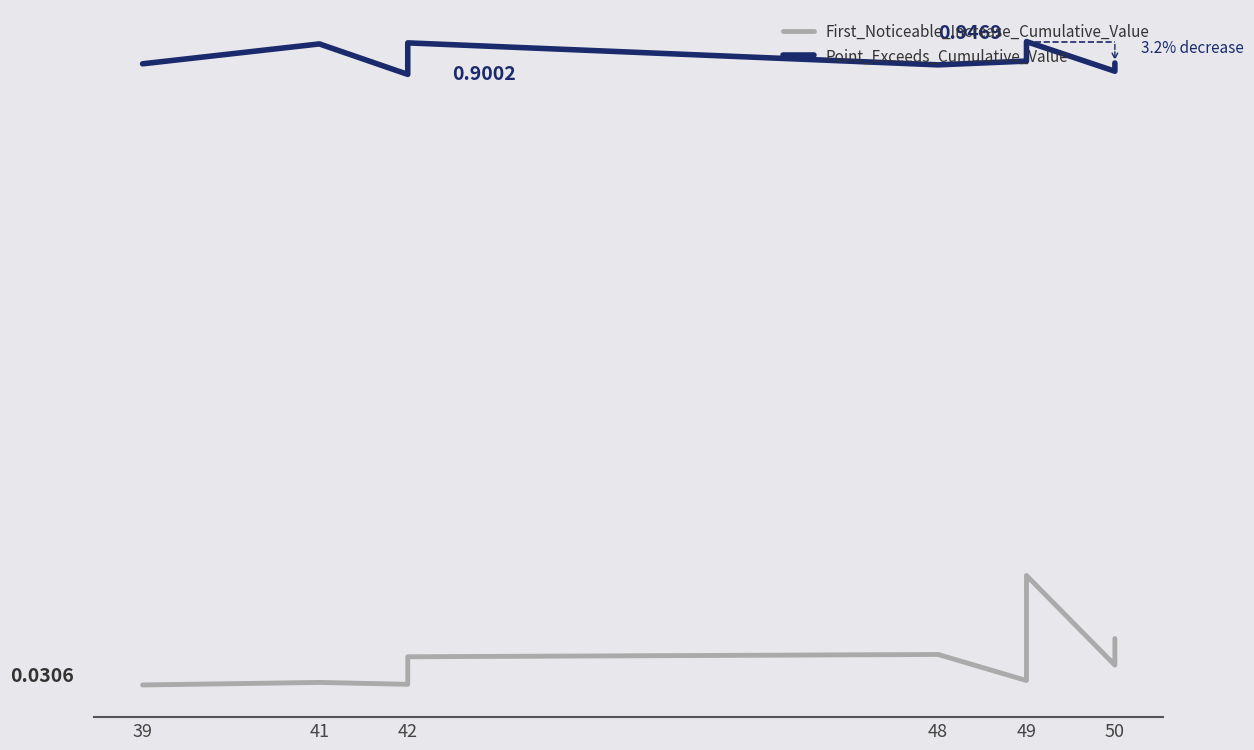

At how many categories does at least one series exceed 0?

10